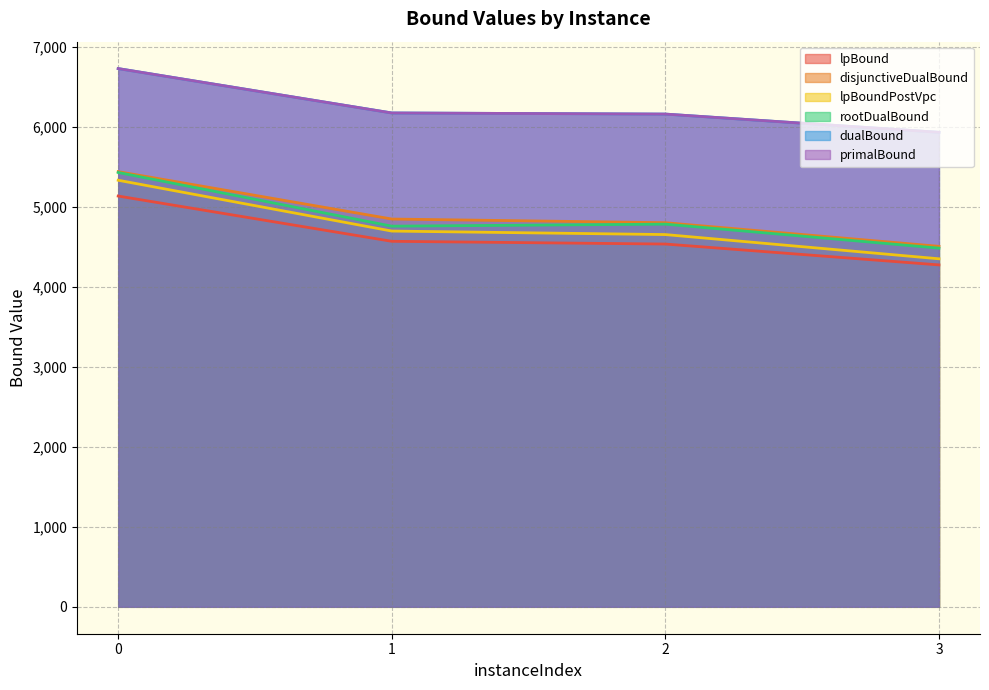

Which series changed the most between 1 and 2?

disjunctiveDualBound